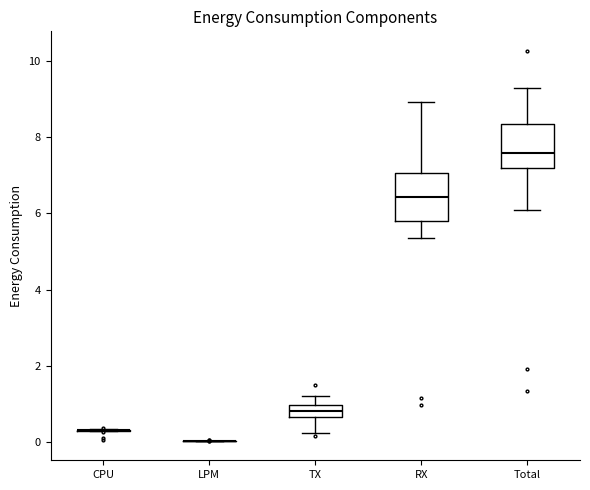

Reading left to right, transcribe this box plot: for each box, give where its median line is, the range the box spans, and where its two whiskers end, as read against the y-axis. The values are not printed on the chart, so give them approximately, as read against the axis.

CPU: box collapsed to a line at 0.4, whiskers 0.2 to 0.4
LPM: box collapsed to a line at 0.0, whiskers 0.0 to 0.0
TX: median 0.8, box 0.6 to 1.0, whiskers 0.2 to 1.2
RX: median 6.4, box 5.8 to 7.0, whiskers 5.4 to 9.0
Total: median 7.6, box 7.2 to 8.4, whiskers 6.0 to 9.2